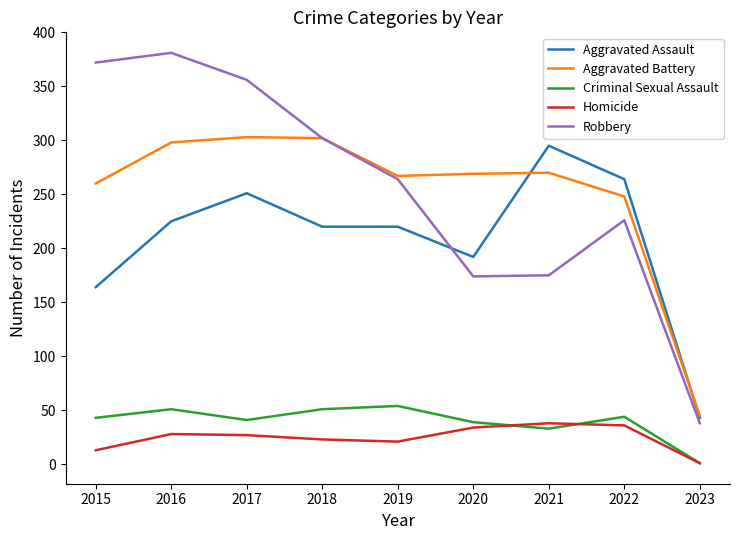

Rank the series by their maximum value, from highest to lowest.

Robbery, Aggravated Battery, Aggravated Assault, Criminal Sexual Assault, Homicide